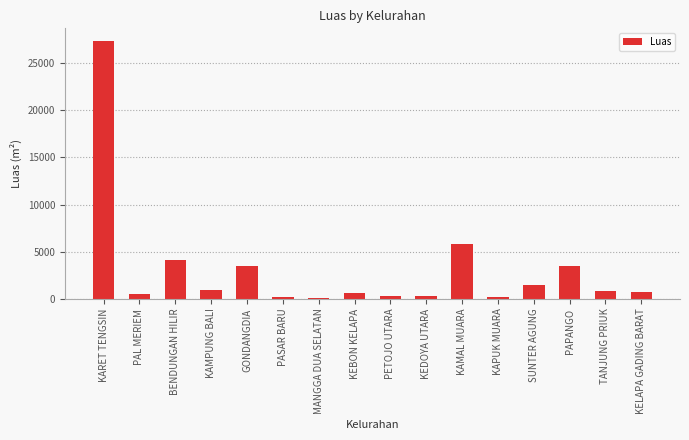

The value at PETOJO UTARA is 275.1. True or false?

True